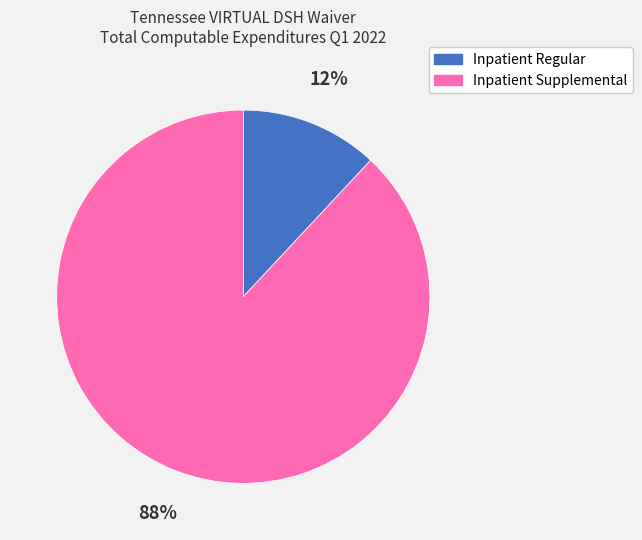

To the nearest percent, what is the average slice percentage?

50%